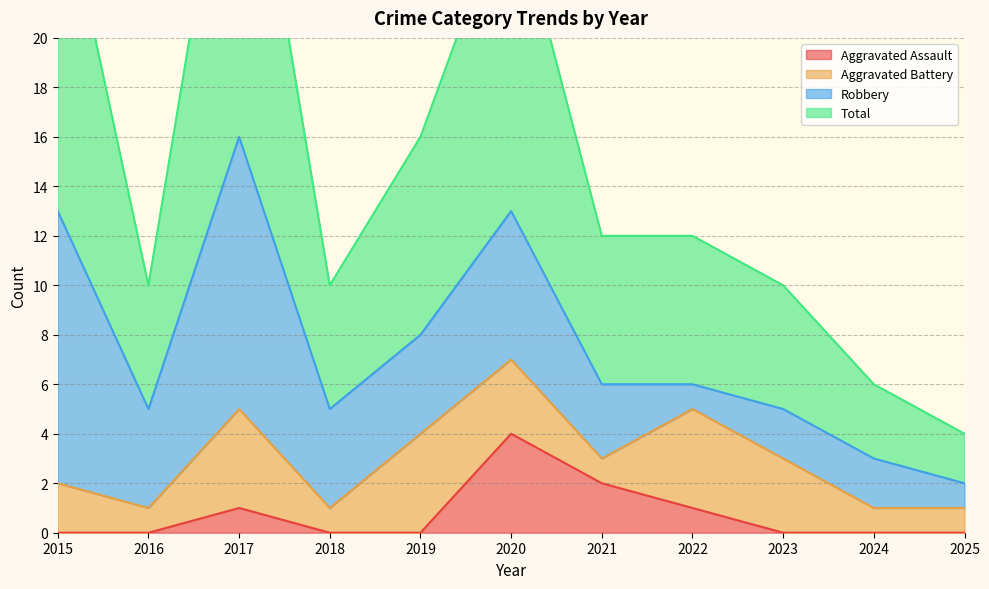

How many data points in Total are less than 12?

5